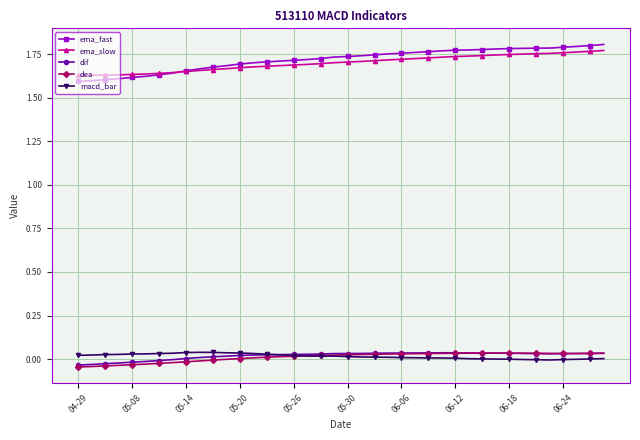

Which series has the largest total across all categories?

ema_fast